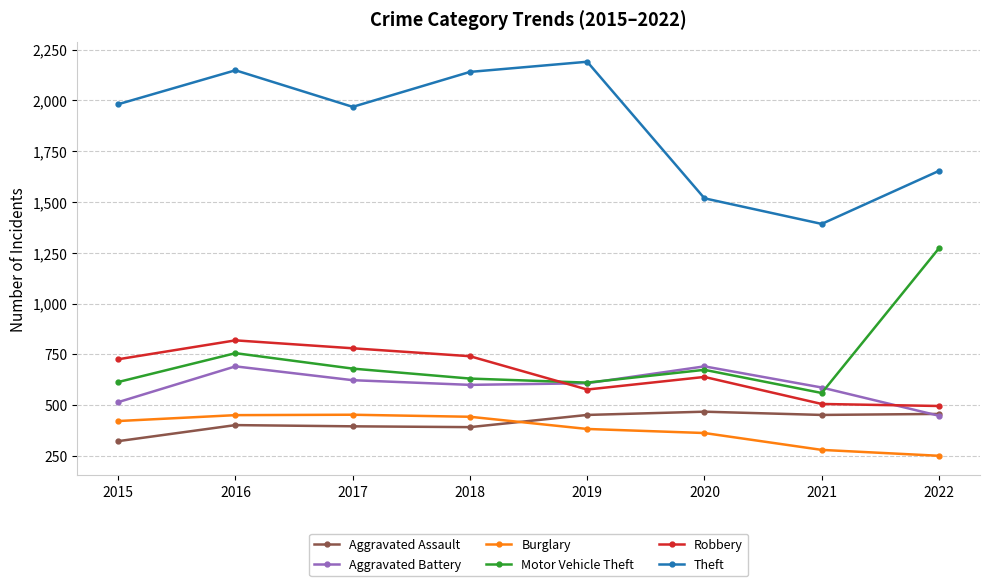

At which category is the sum across all series the highest?

2016